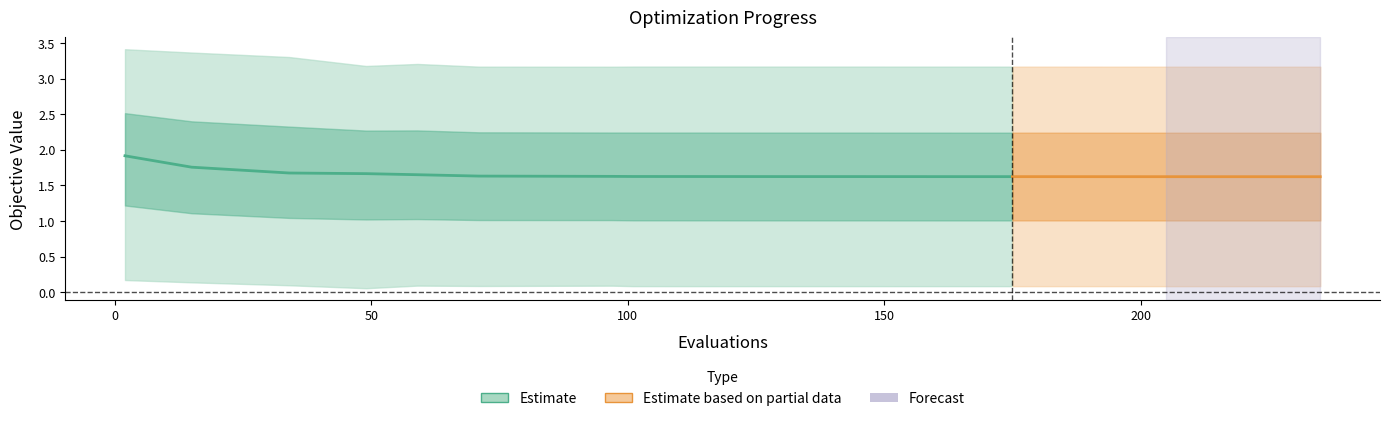

Reading left to right, extract all data points from this chart.

1.9	1.8	1.7	1.7	1.7	1.6	1.6	1.6	1.6	1.6	1.6	1.6	1.6	1.6